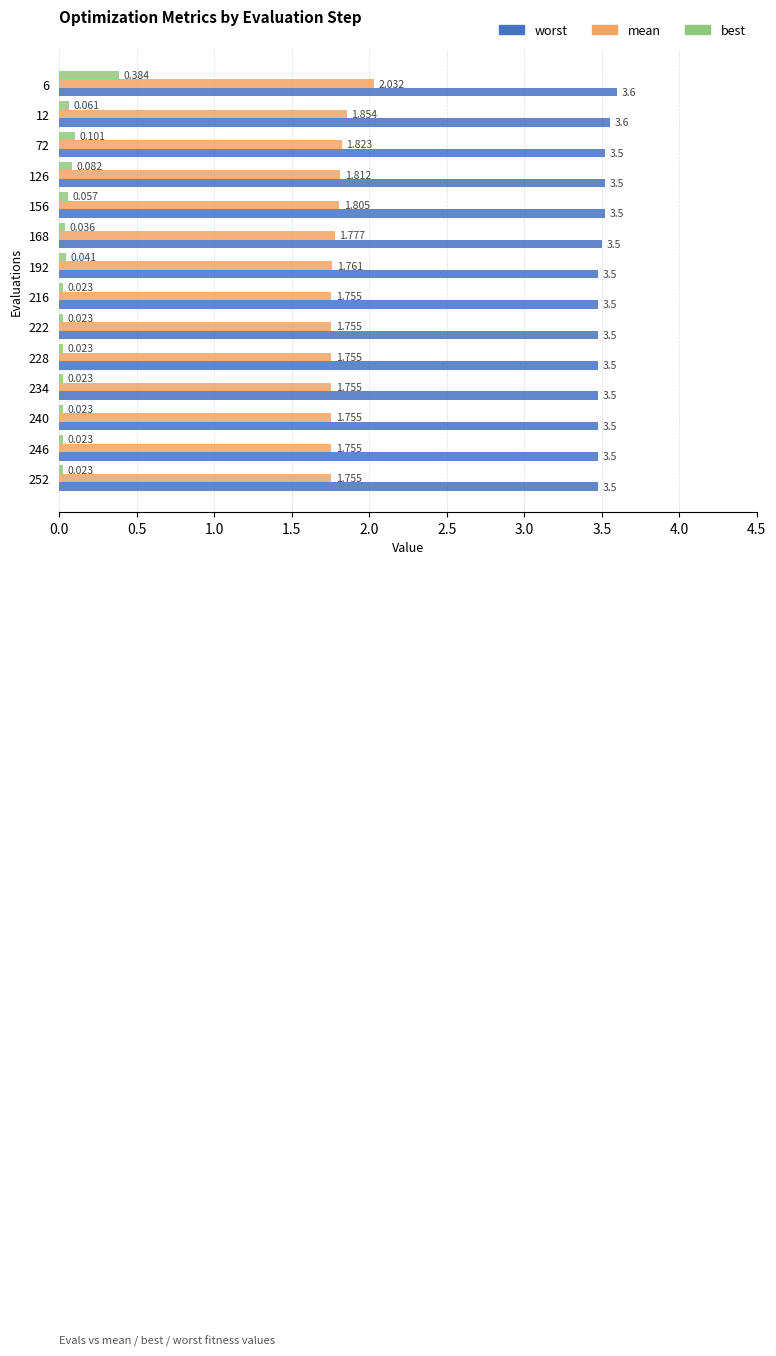

List the series in order of their peak value, lowest first.

best, mean, worst